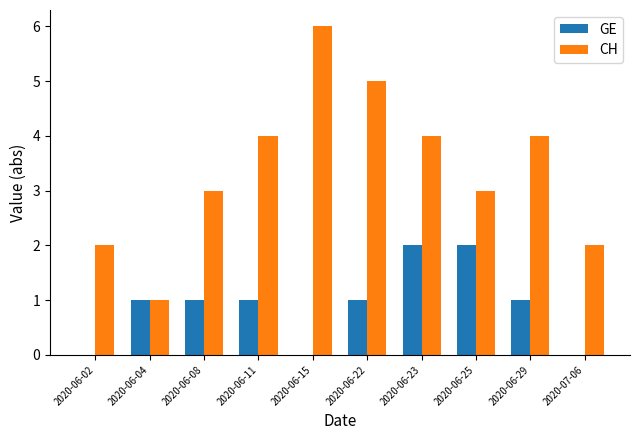

How many distinct data groups are displayed?

2